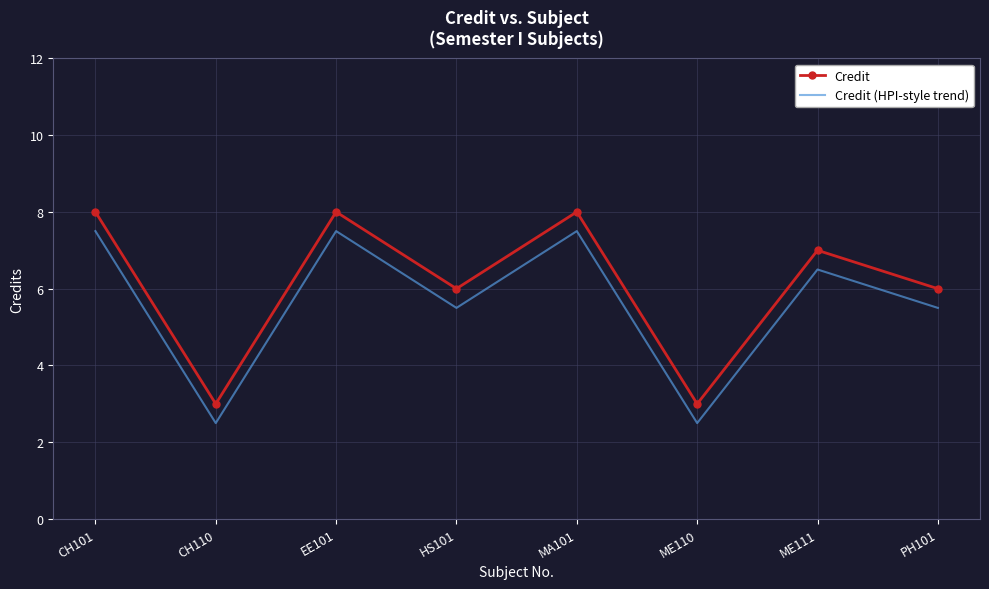

What is the spread (max minus min) of values at EE101?

0.5